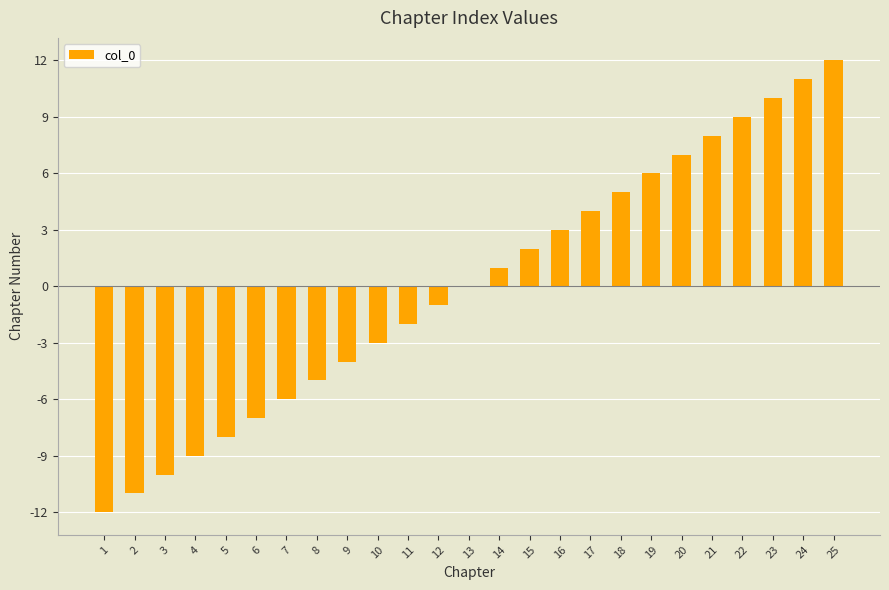

Which label corresponds to the largest value in the chart?

25